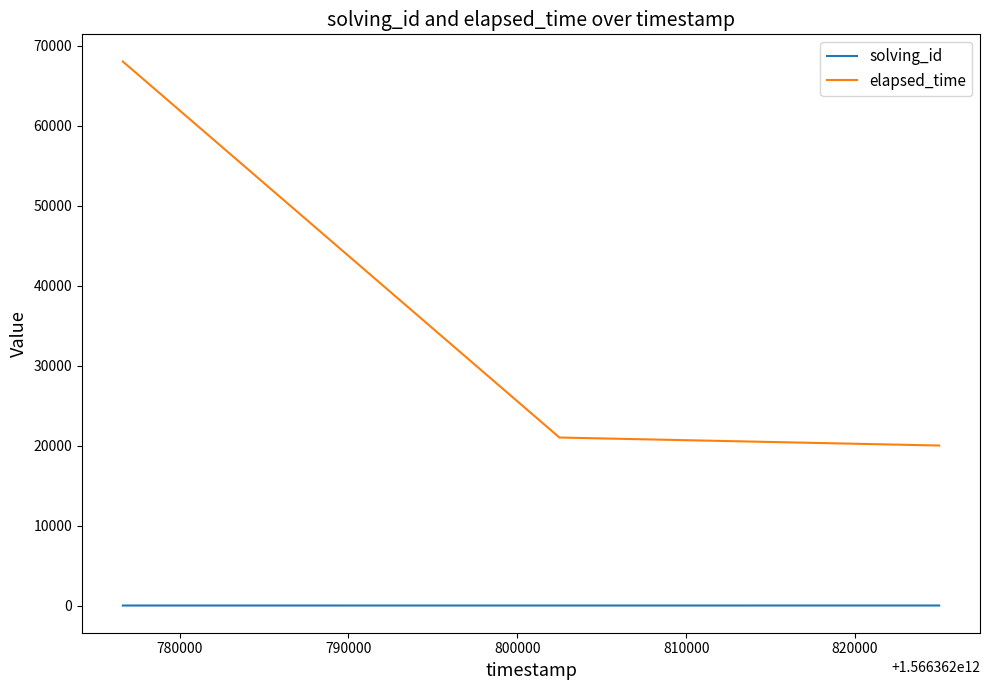

Does the chart display data point markers on the line(s)?

No